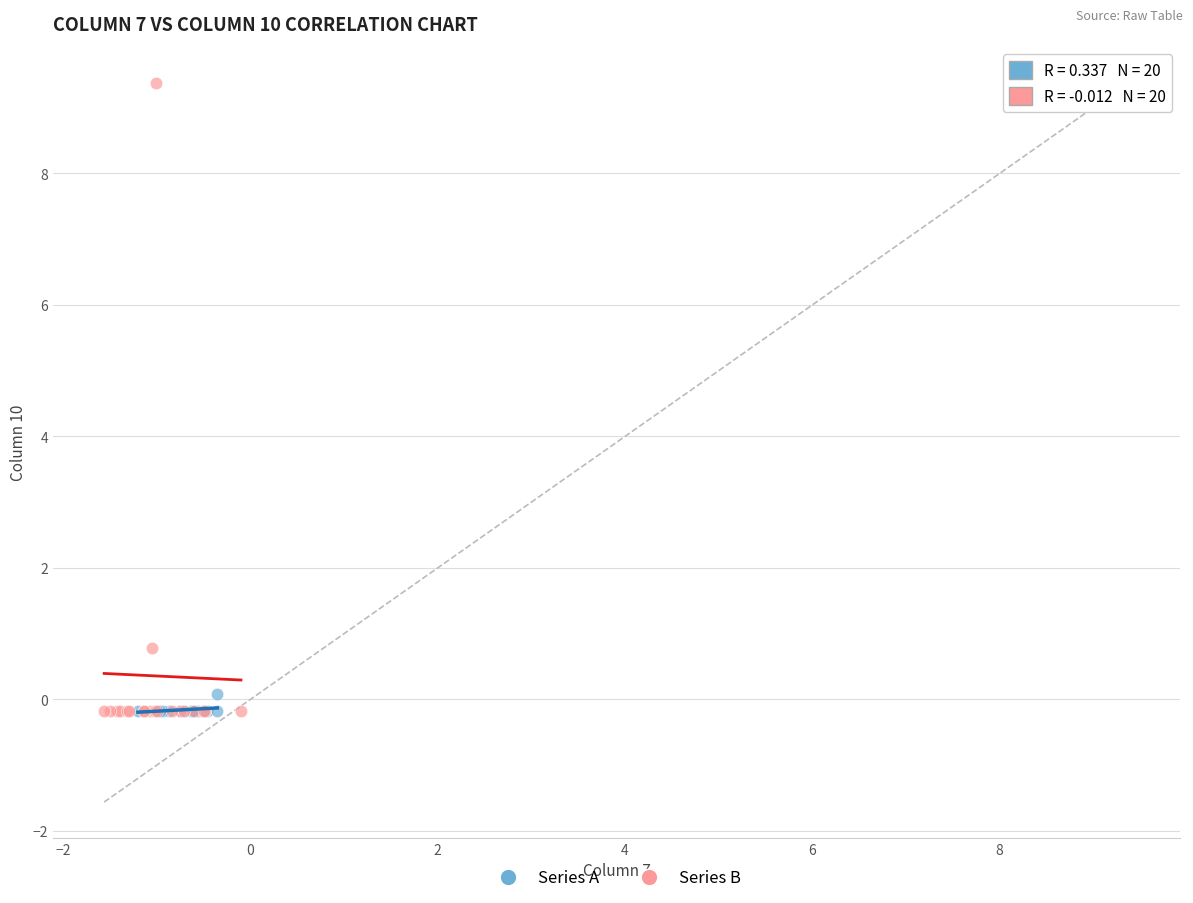

Which series has the widest spread of Y values?

Series B